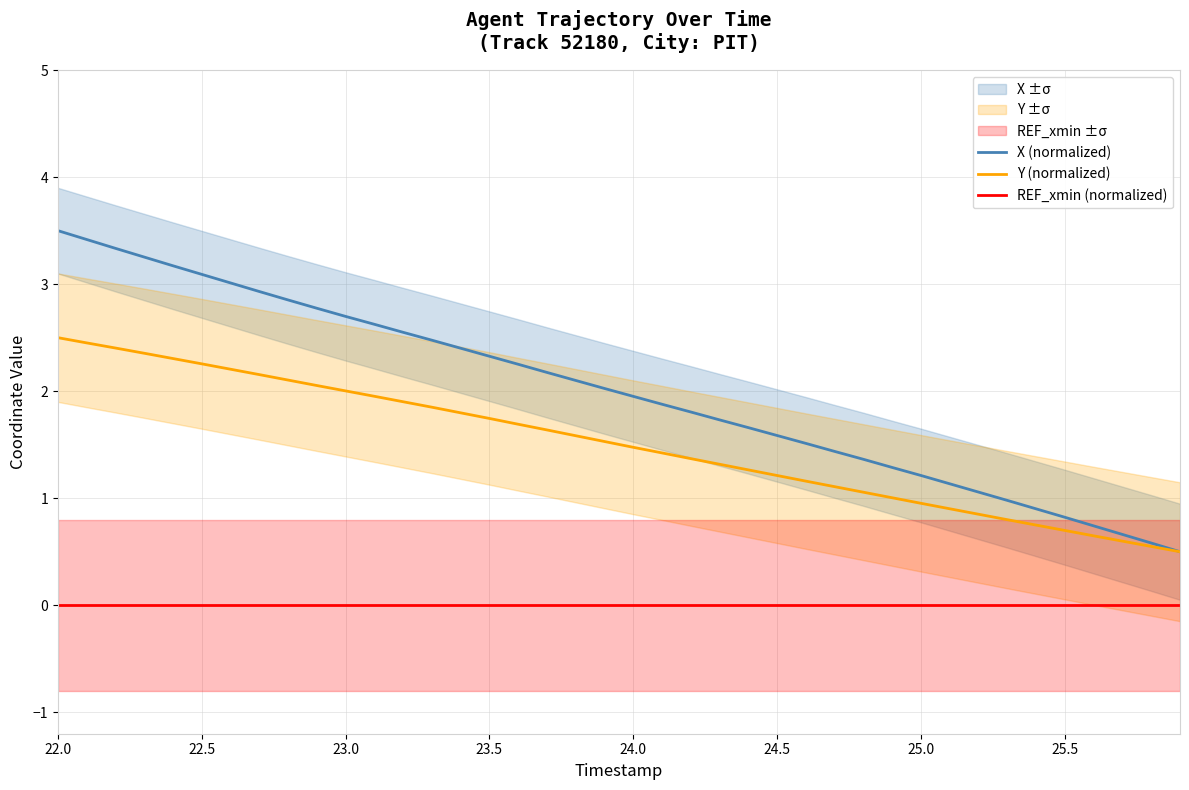

The Y (normalized) series shows 2.5 at 22.0. True or false?

True